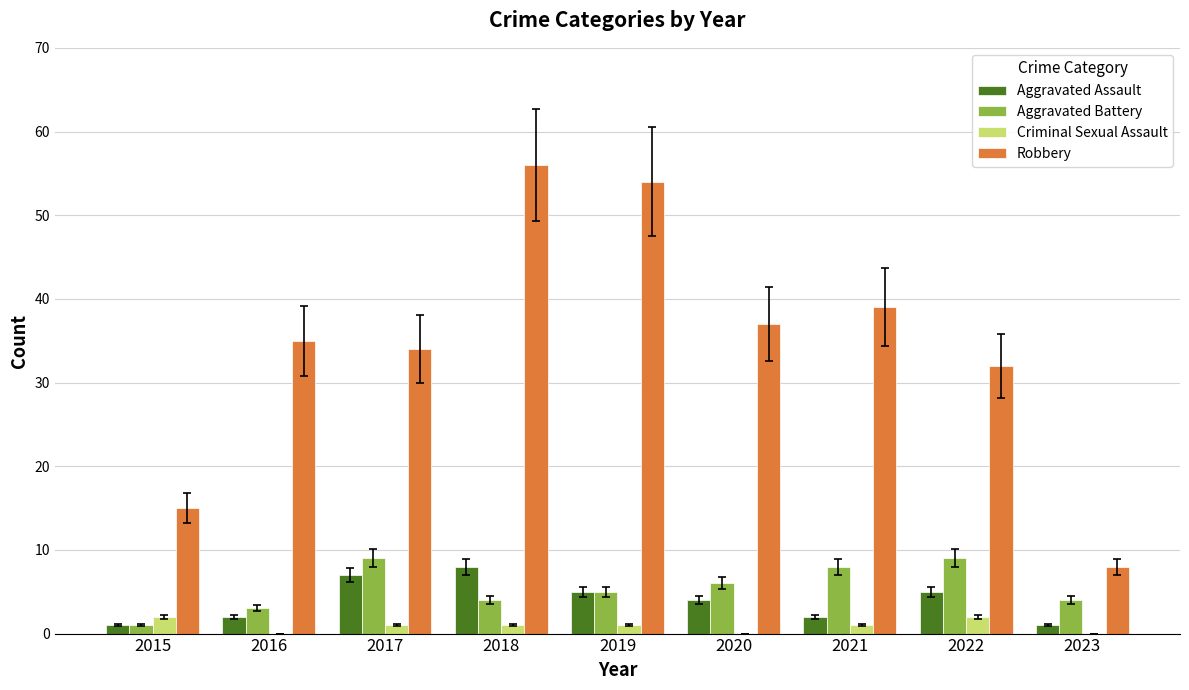

What is the sum of the Robbery values at 2015 and 2020?

52